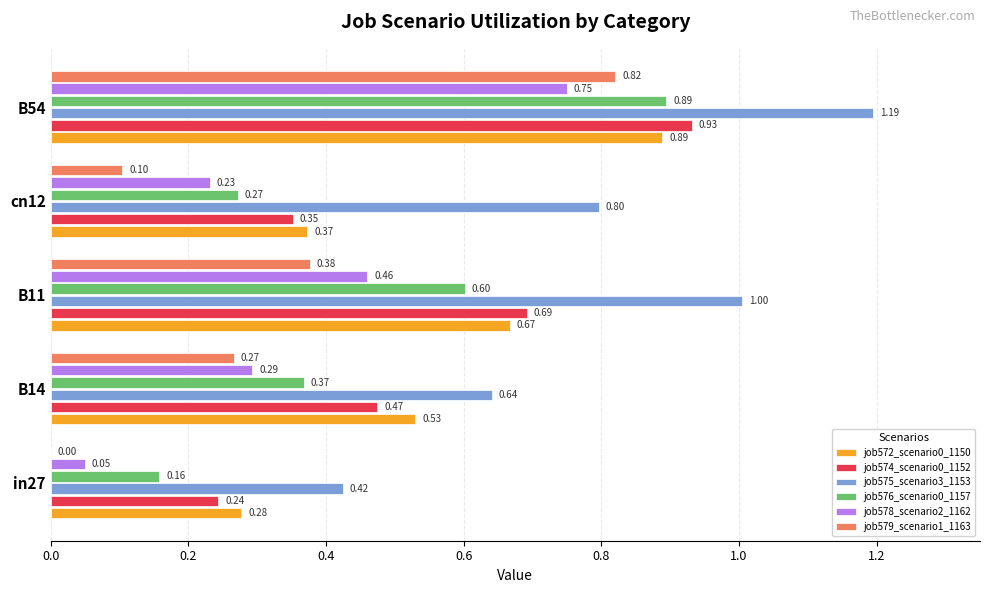

Which series has the largest total across all categories?

job575_scenario3_1153